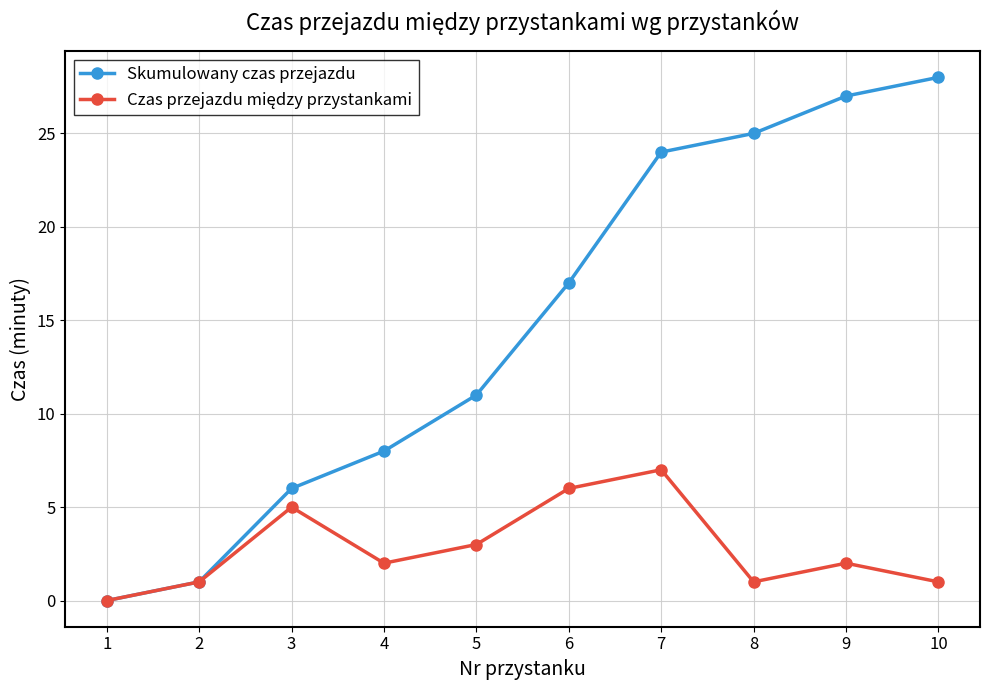

Rank the categories by Skumulowany czas przejazdu value from lowest to highest.

1, 2, 3, 4, 5, 6, 7, 8, 9, 10